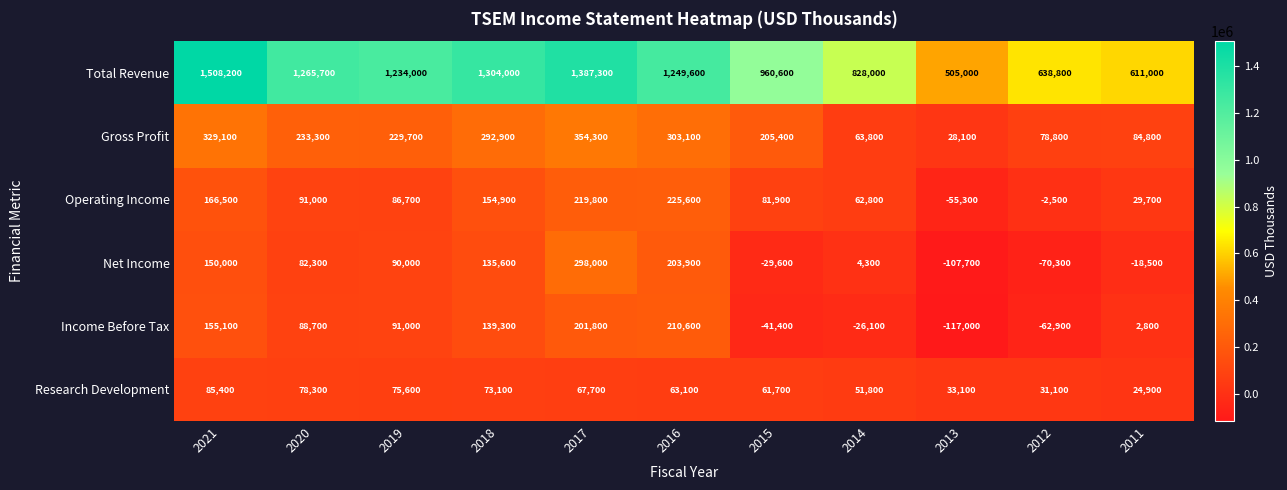

How many categories are shown in the chart?

11